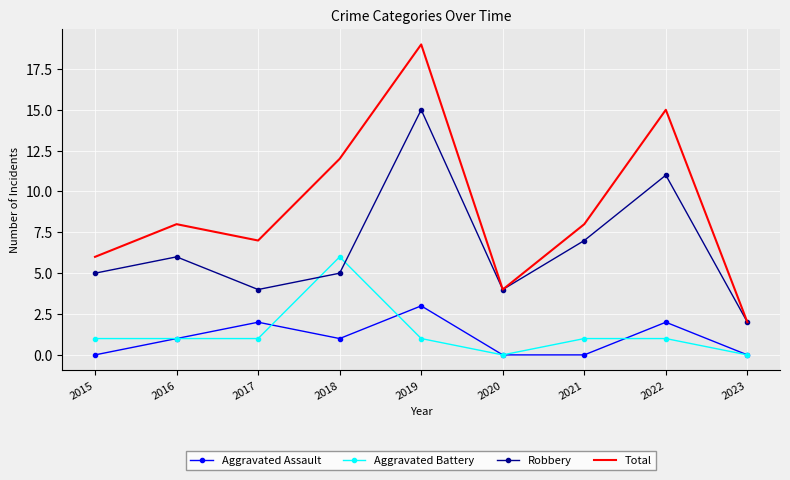

Which series has the largest range (max minus min)?

Total